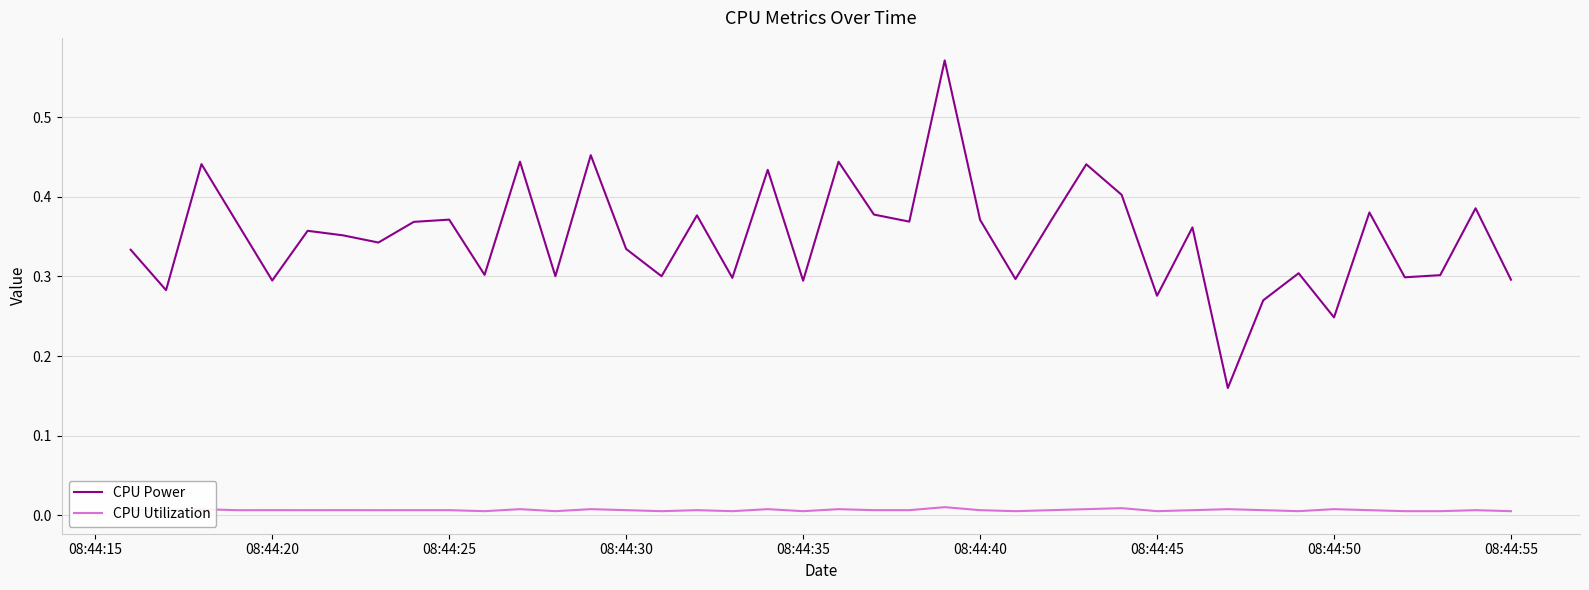

Which series has the largest total across all categories?

CPU Power